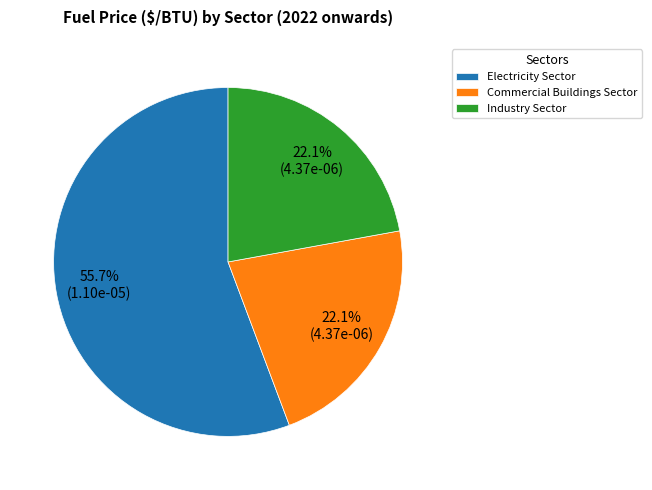

True or false: Commercial Buildings Sector accounts for 15% of the total.

False